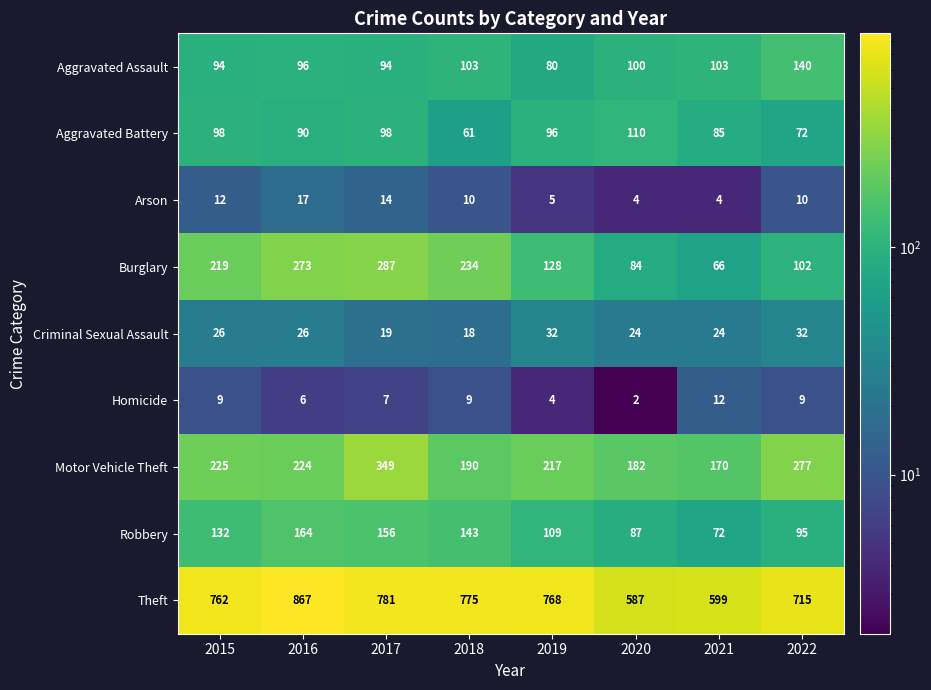

Count the number of categories in the chart.

8